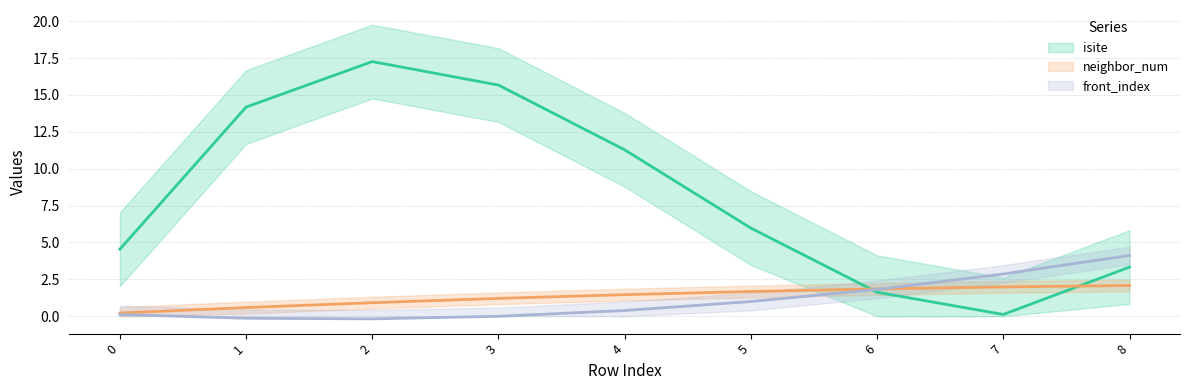

The value of isite at 1 is 38. True or false?

False